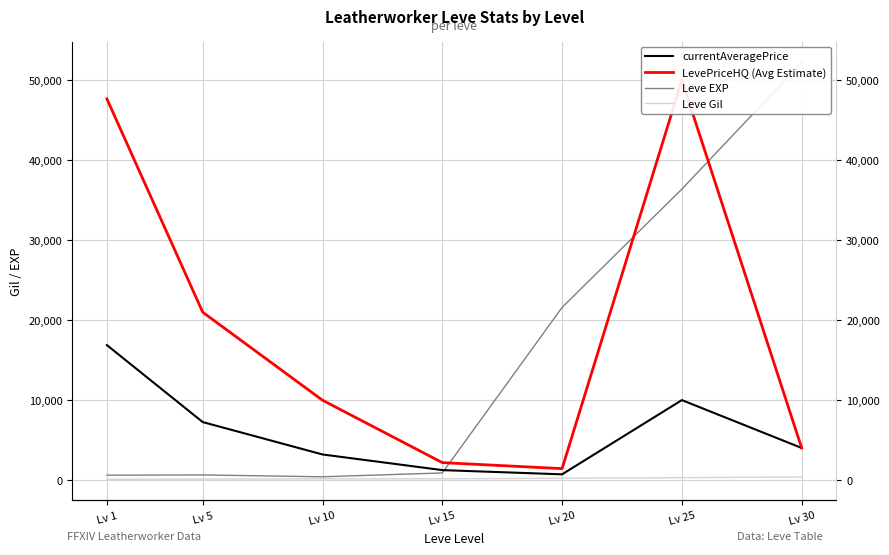

Reading left to right, what are all the values shown in this chart?

currentAveragePrice: 16889	7269	3220	1265	737	10015	4033
LevePriceHQ (Avg Estimate): 47668	21000	10000	2200	1450	50000	4033
Leve EXP: 630	660	430	910	21600	36390	52220
Leve Gil: 112	140	172	174	248	317	410